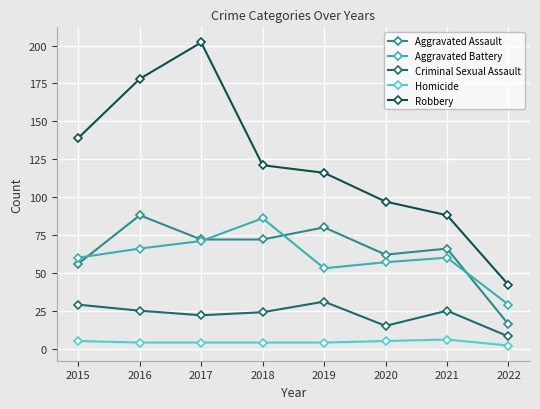

True or false: Robbery has a value of 116 at 2019.

True